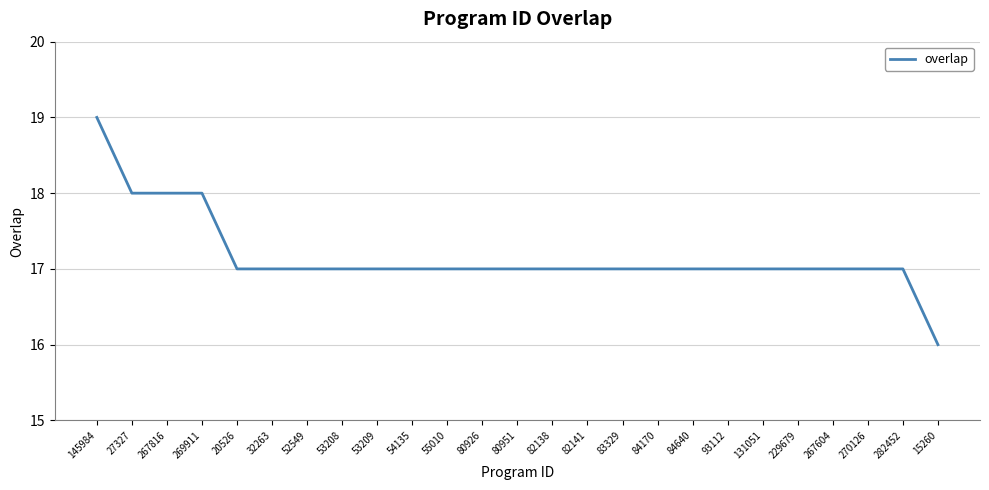

Count the number of data series in this chart.

1